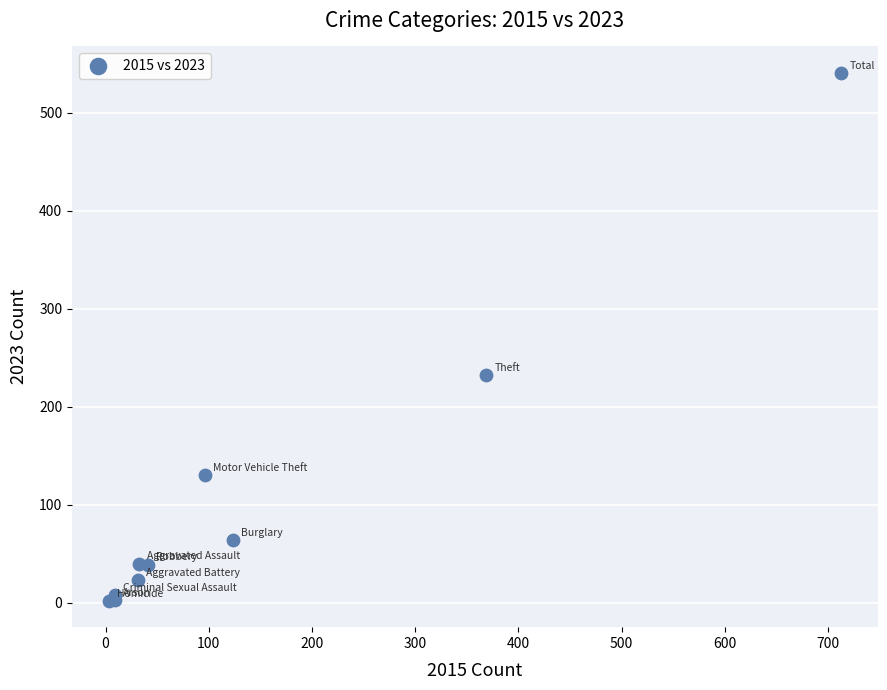

What Y value in the scatter plot is closest to 271?

232